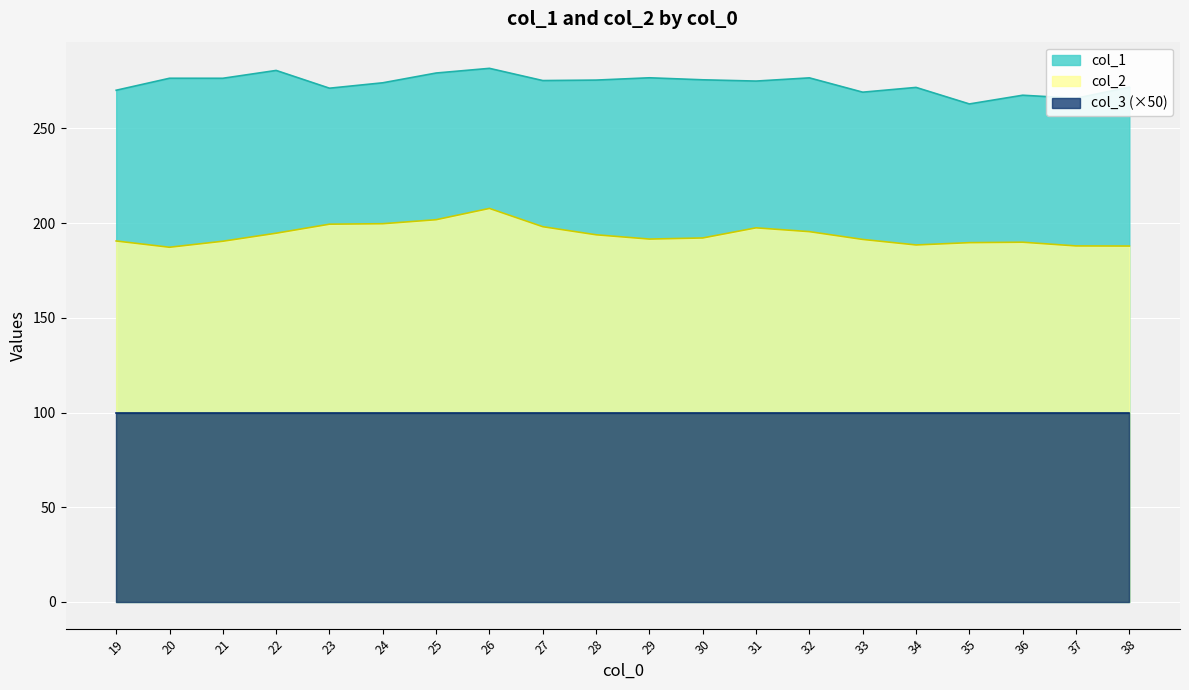

How many lines are shown in the chart?

3